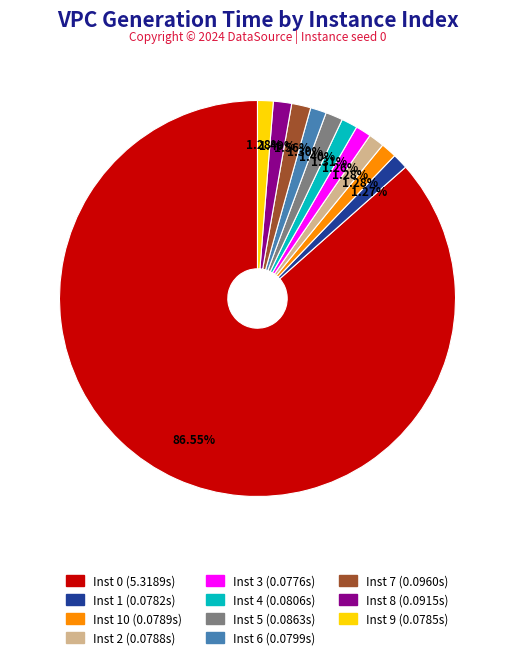

Count the number of slices in the pie.

11